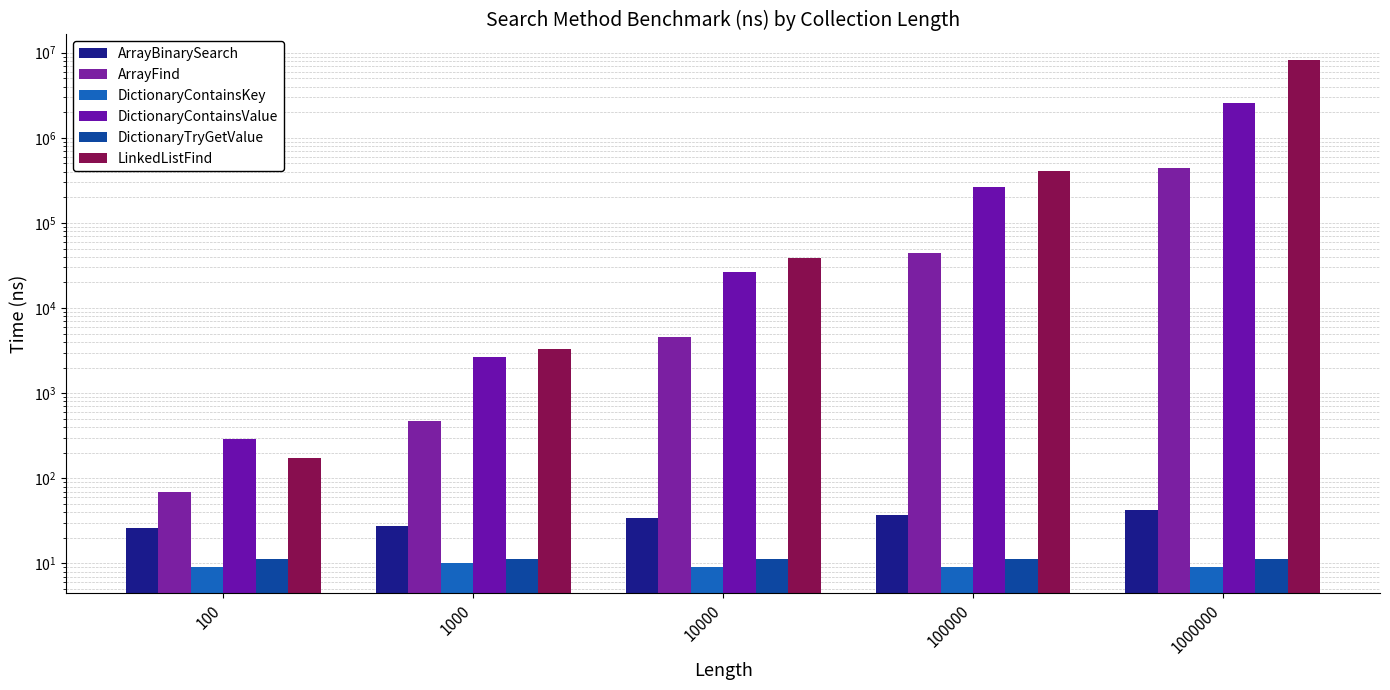

Reading left to right, extract all data points from this chart.

ArrayBinarySearch: 100=26.3	1000=27.8	10000=33.8	100000=37.5	1000000=42.8
ArrayFind: 100=70.0	1000=466.0	10000=4513.7	100000=44671.0	1000000=445194.7
DictionaryContainsKey: 100=9.1	1000=10.0	10000=9.1	100000=9.0	1000000=9.1
DictionaryContainsValue: 100=287.4	1000=2672.9	10000=26401.9	100000=260969.3	1000000=2557572.9
DictionaryTryGetValue: 100=11.2	1000=11.1	10000=11.2	100000=11.3	1000000=11.1
LinkedListFind: 100=174.2	1000=3314.1	10000=38818.0	100000=406298.1	1000000=8234396.2